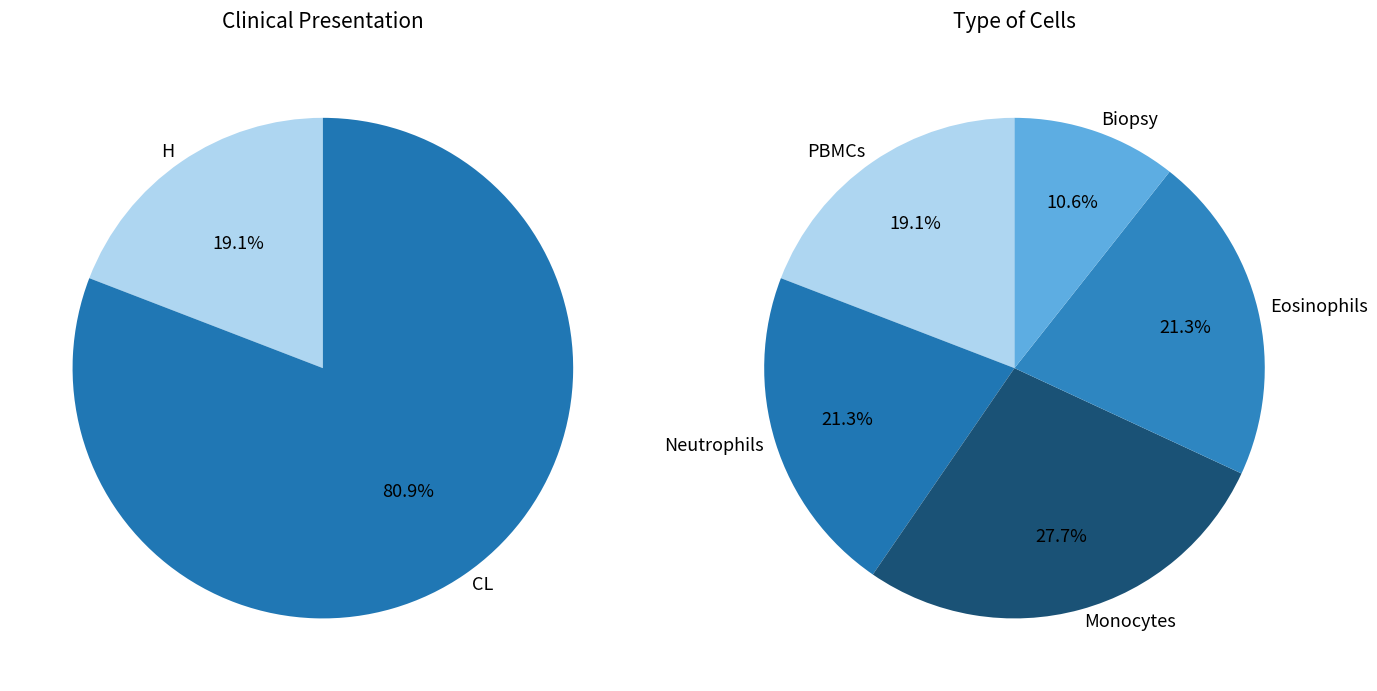

How many slices are in this pie chart?

2